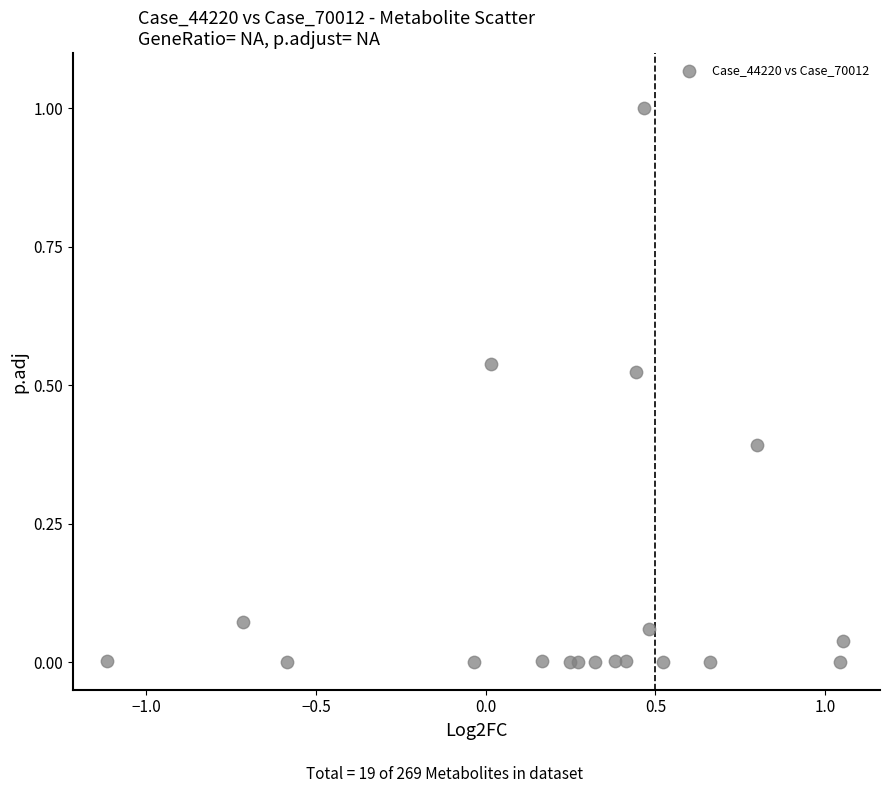

What is the range of Y values (max minus min)?

1.0